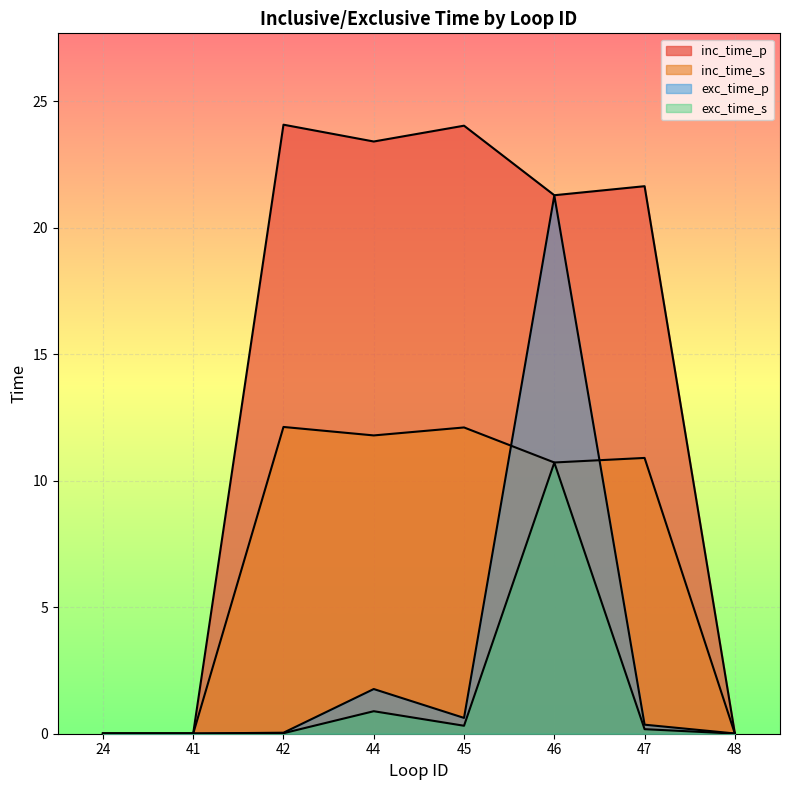

How many values in the inc_time_p series are below 21?

3